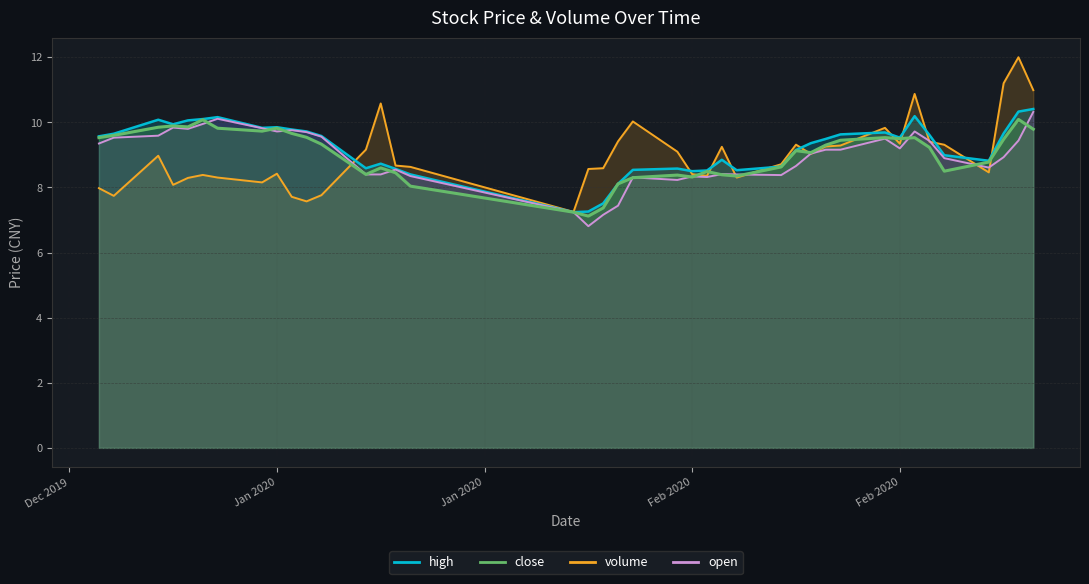

True or false: open and volume cross at least once.

True